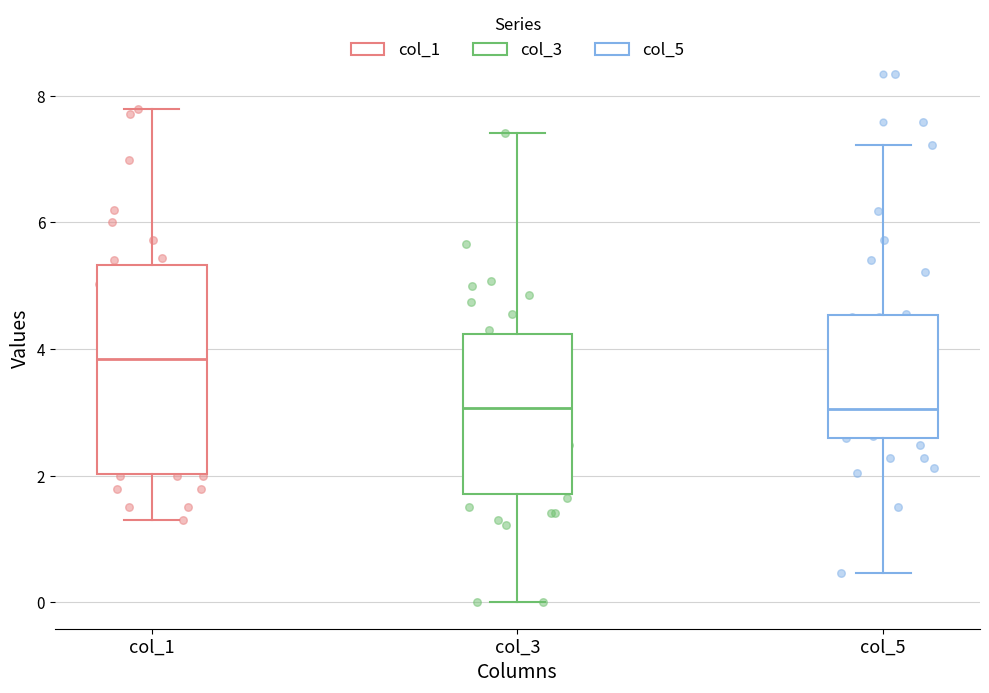

Which box has the highest median line?

col_1